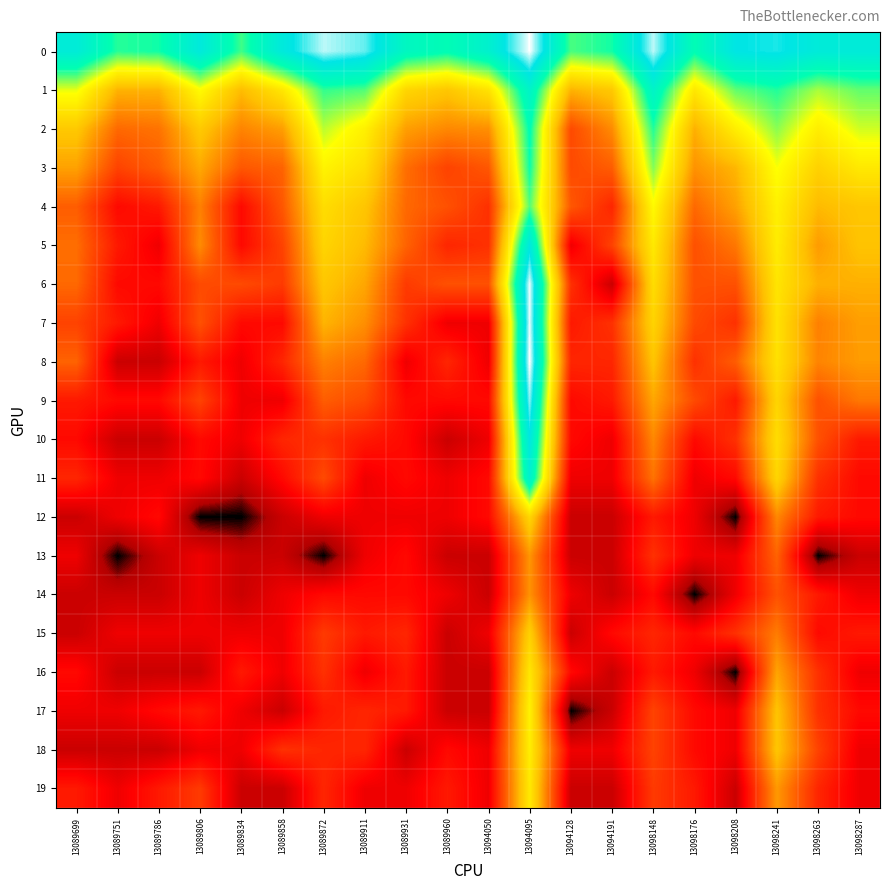

Which series changed the most between 13089858 and 13094095?

7